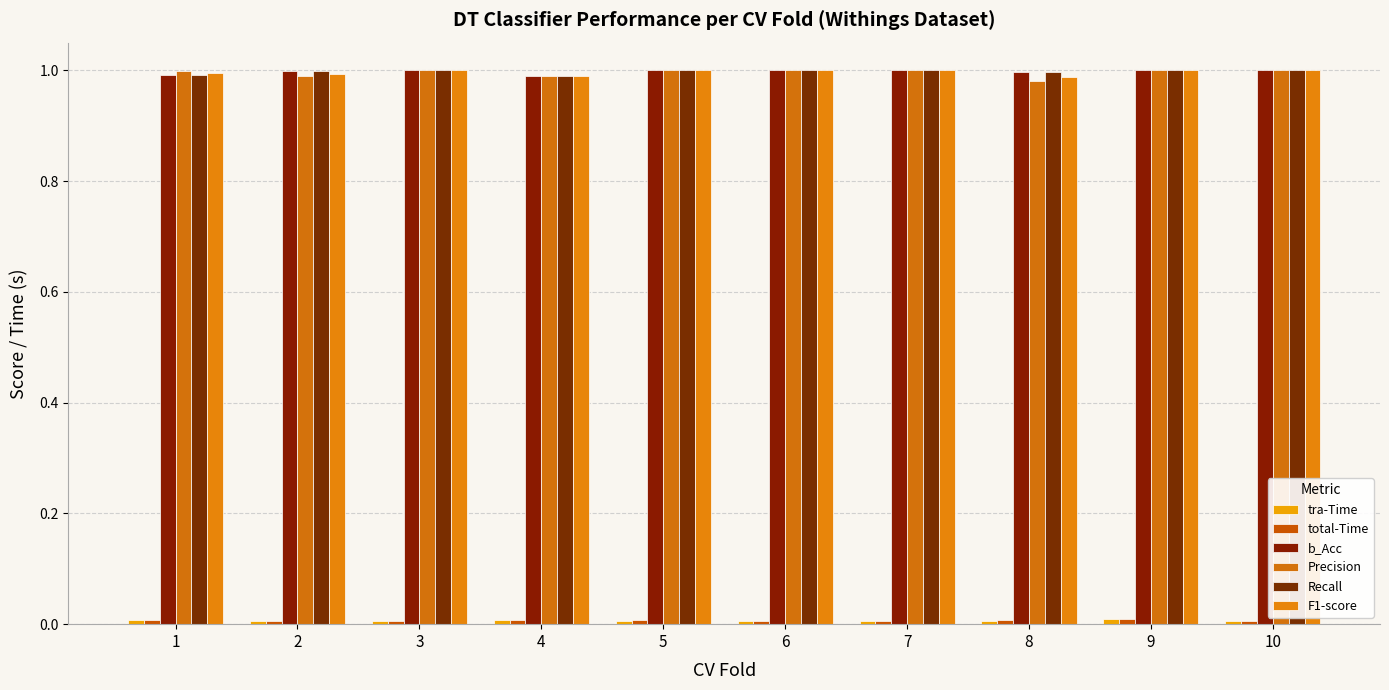

Is the value of F1-score at 6 greater than the value of Precision at 10?

No